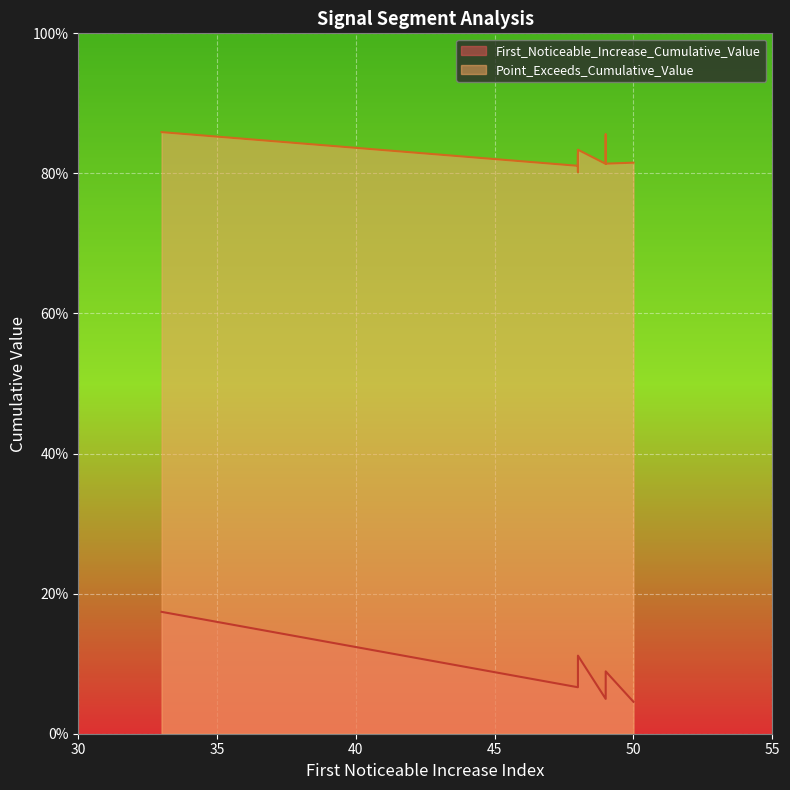

True or false: First_Noticeable_Increase_Cumulative_Value and Point_Exceeds_Cumulative_Value cross at least once.

False